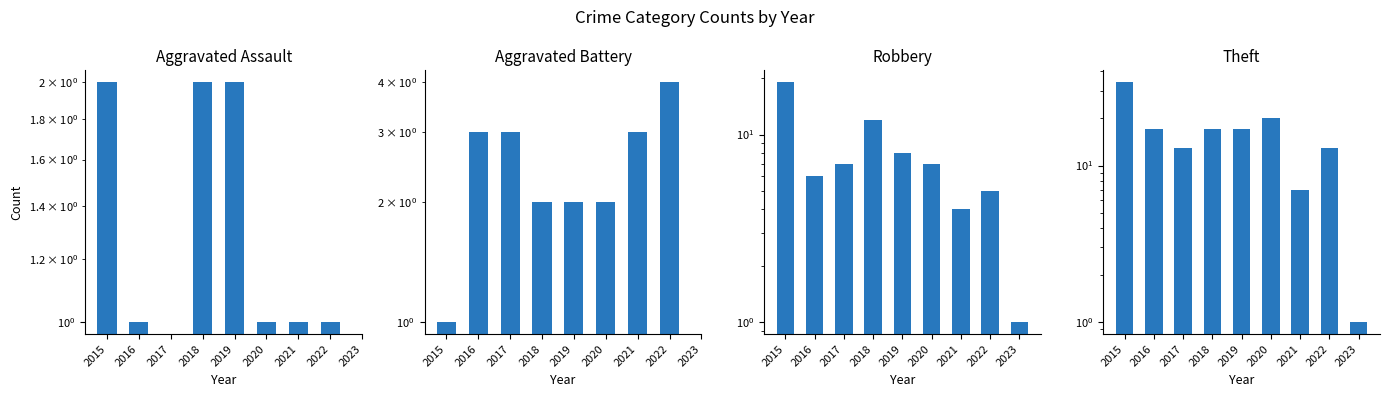

Is the value of Aggravated Assault at 2016 greater than the value of Robbery at 2022?

No